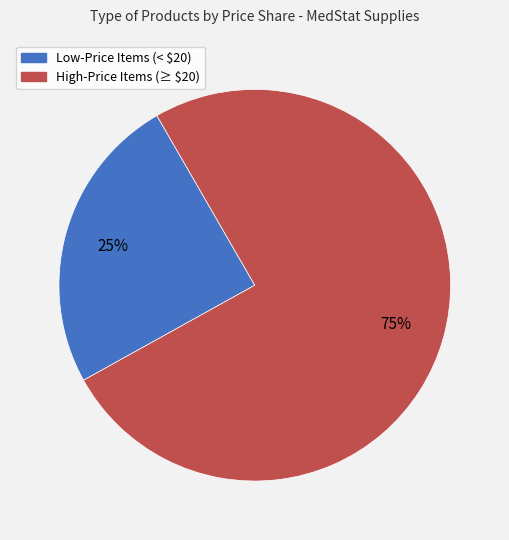

To the nearest percent, what is the average slice percentage?

50%